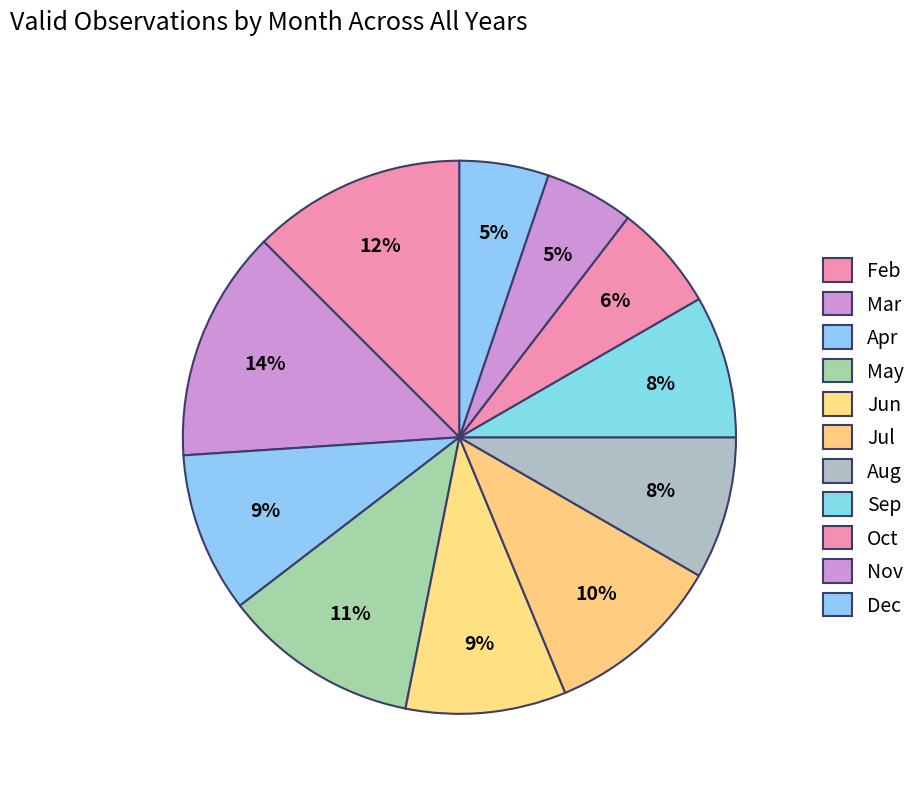

Count the number of slices in the pie.

11